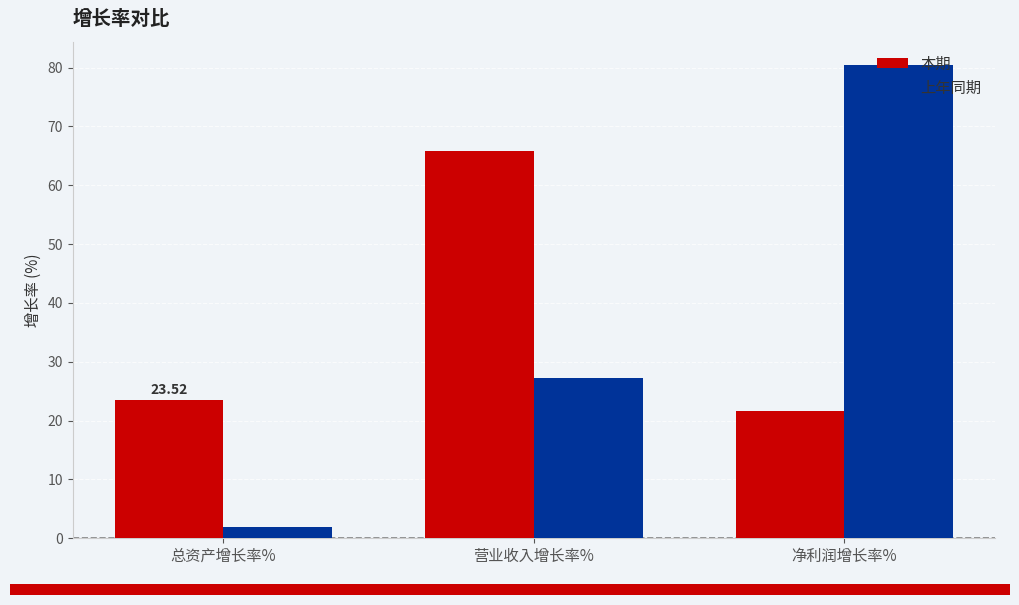

What is the difference between the 上年同期 values at 营业收入增长率% and 总资产增长率%?

25.4